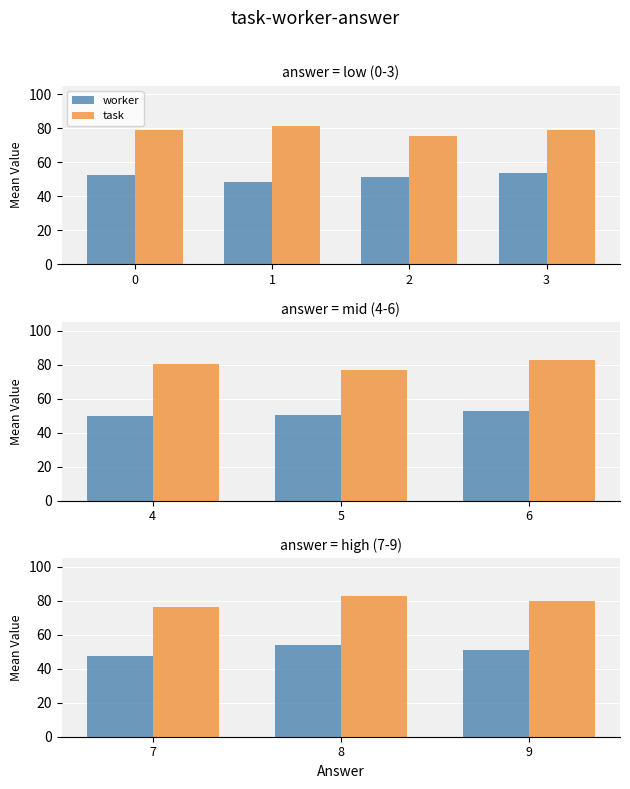

What is the greatest value displayed?

83.1